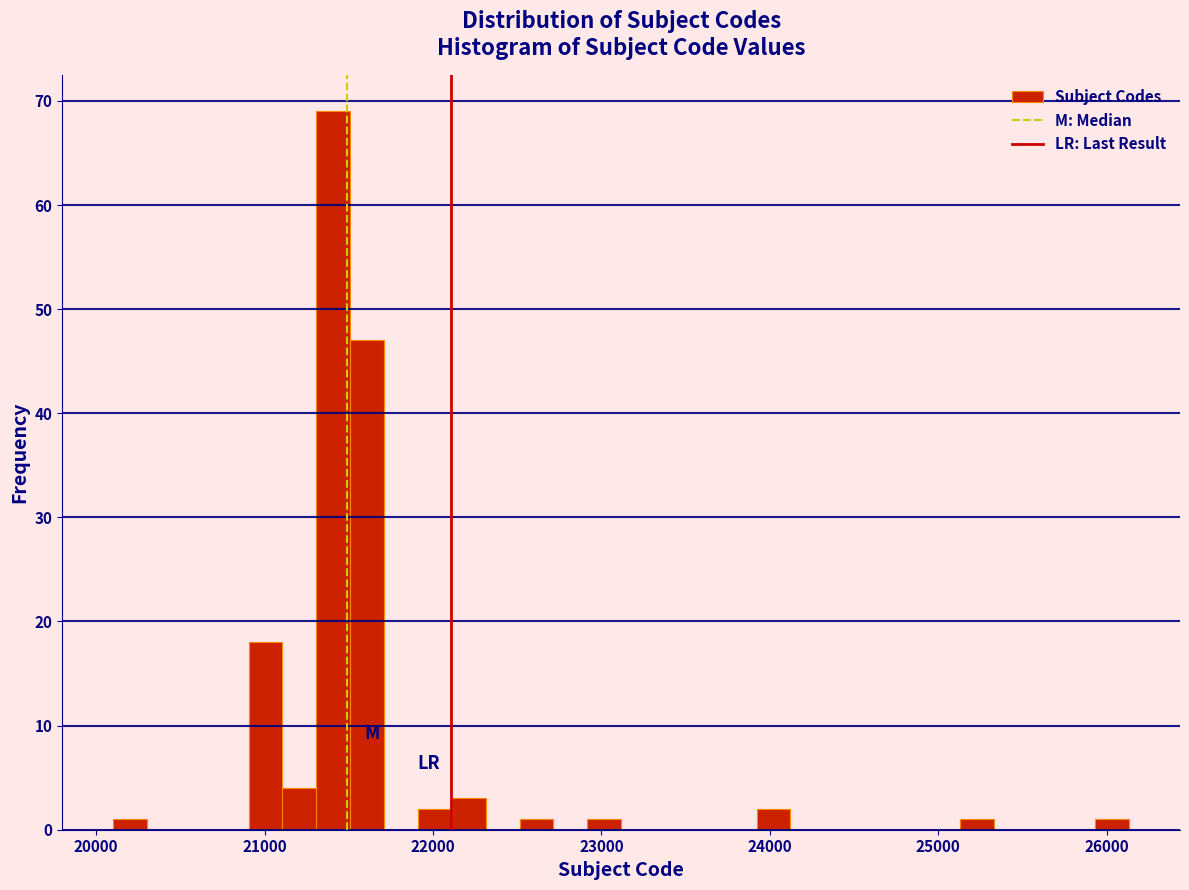

Around what value on the x-axis is the tallest bar? Give the approximate position of its centre, as read against the axis.

21400